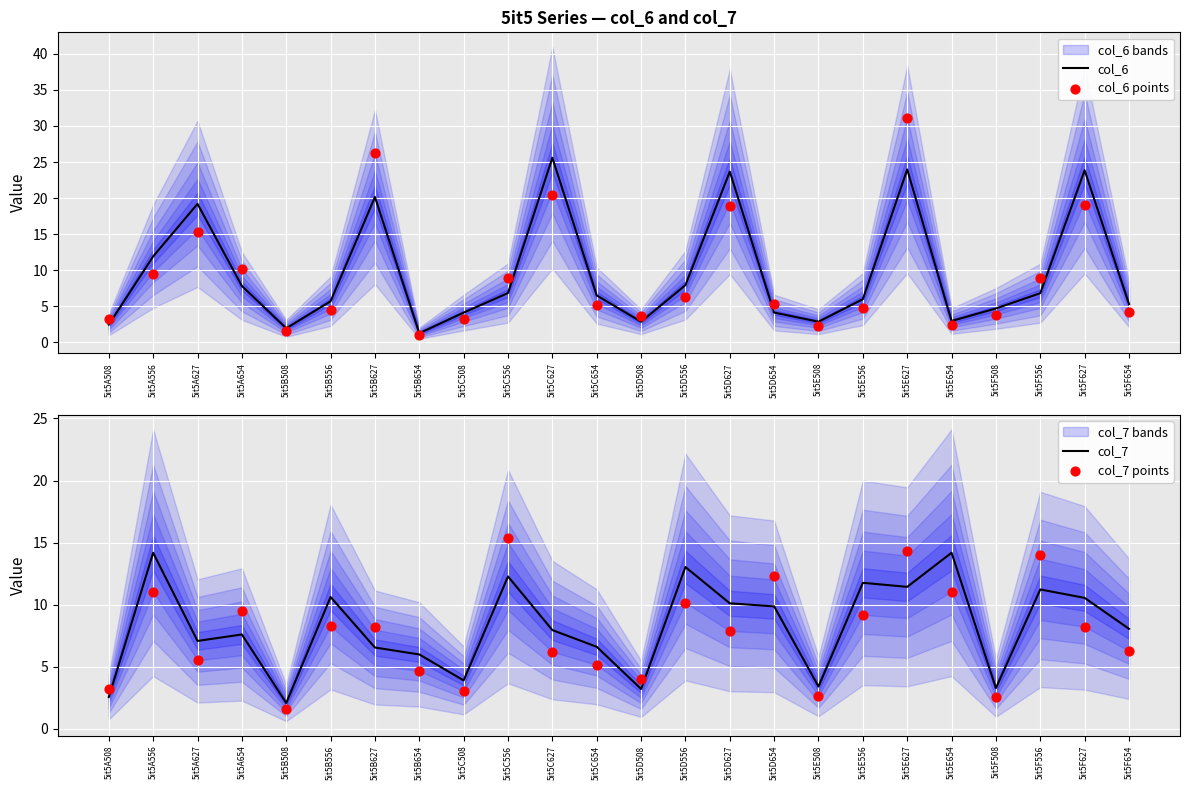

At which category is the sum across all series the highest?

5it5E627